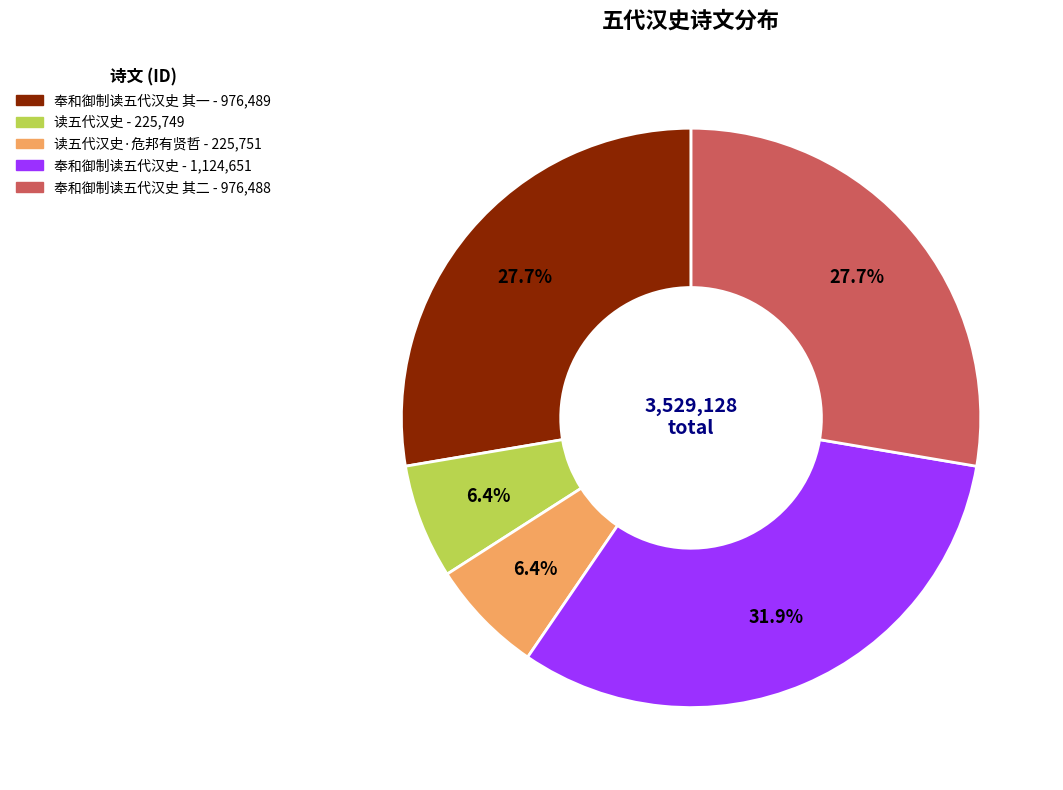

Is there a majority slice in this chart?

No